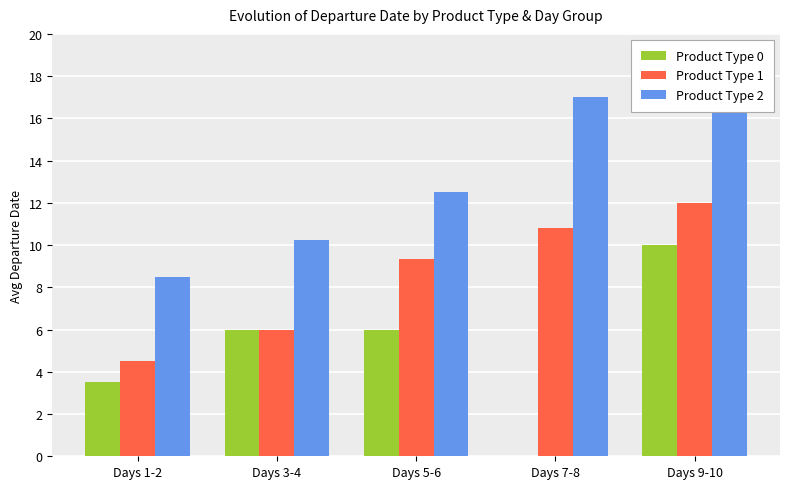

Which series has the widest spread of values?

Product Type 0